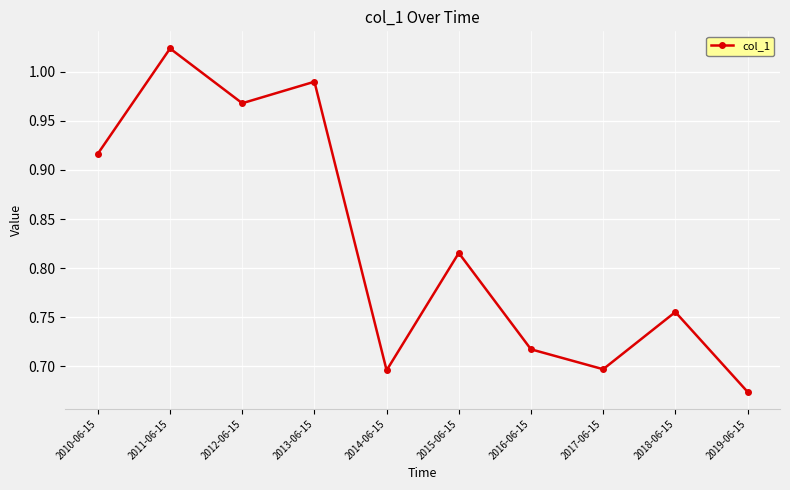

Between 2017-06-15 and 2013-06-15, which is larger?

2013-06-15